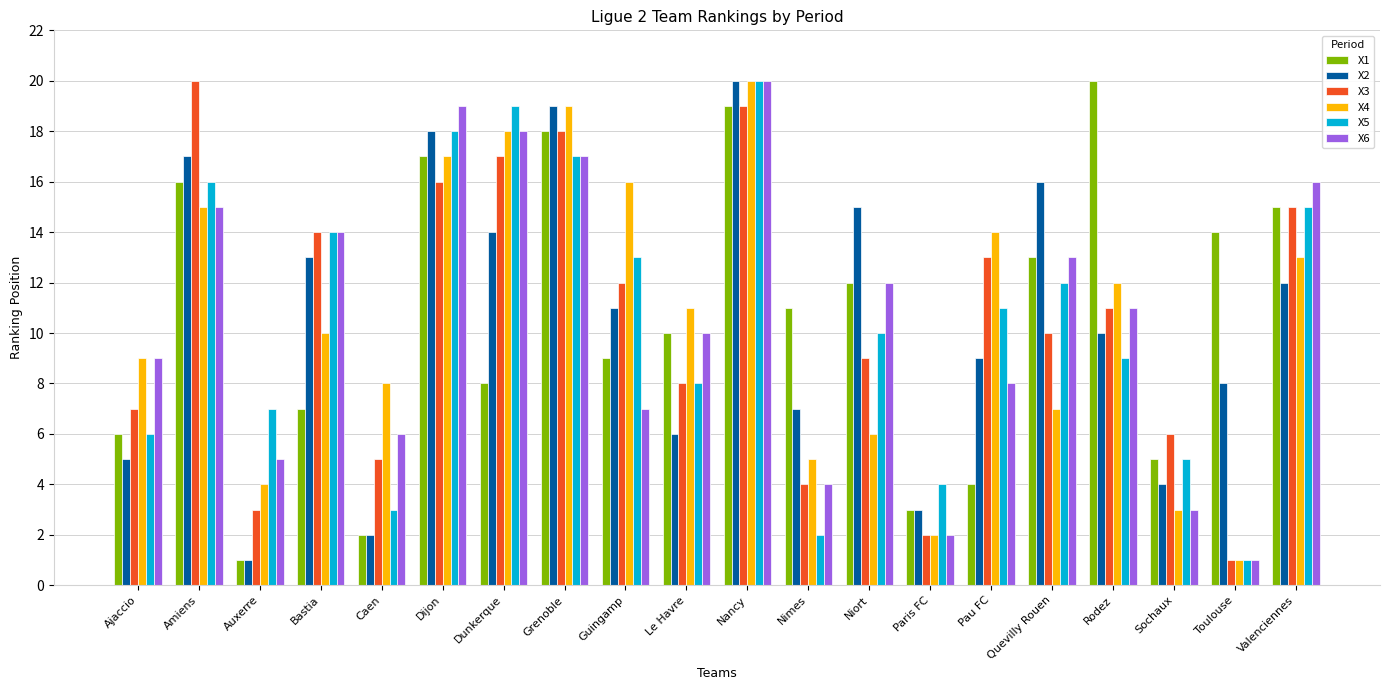

Reading left to right, what are all the values shown in this chart?

X1: 6	16	1	7	2	17	8	18	9	10	19	11	12	3	4	13	20	5	14	15
X2: 5	17	1	13	2	18	14	19	11	6	20	7	15	3	9	16	10	4	8	12
X3: 7	20	3	14	5	16	17	18	12	8	19	4	9	2	13	10	11	6	1	15
X4: 9	15	4	10	8	17	18	19	16	11	20	5	6	2	14	7	12	3	1	13
X5: 6	16	7	14	3	18	19	17	13	8	20	2	10	4	11	12	9	5	1	15
X6: 9	15	5	14	6	19	18	17	7	10	20	4	12	2	8	13	11	3	1	16